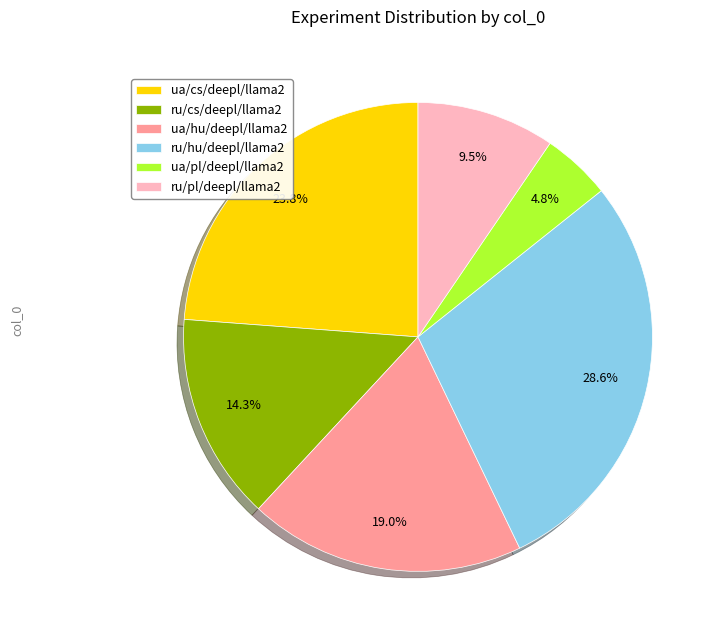

Rank the categories by value from highest to lowest.

ru/hu/deepl/llama2, ua/cs/deepl/llama2, ua/hu/deepl/llama2, ru/cs/deepl/llama2, ru/pl/deepl/llama2, ua/pl/deepl/llama2